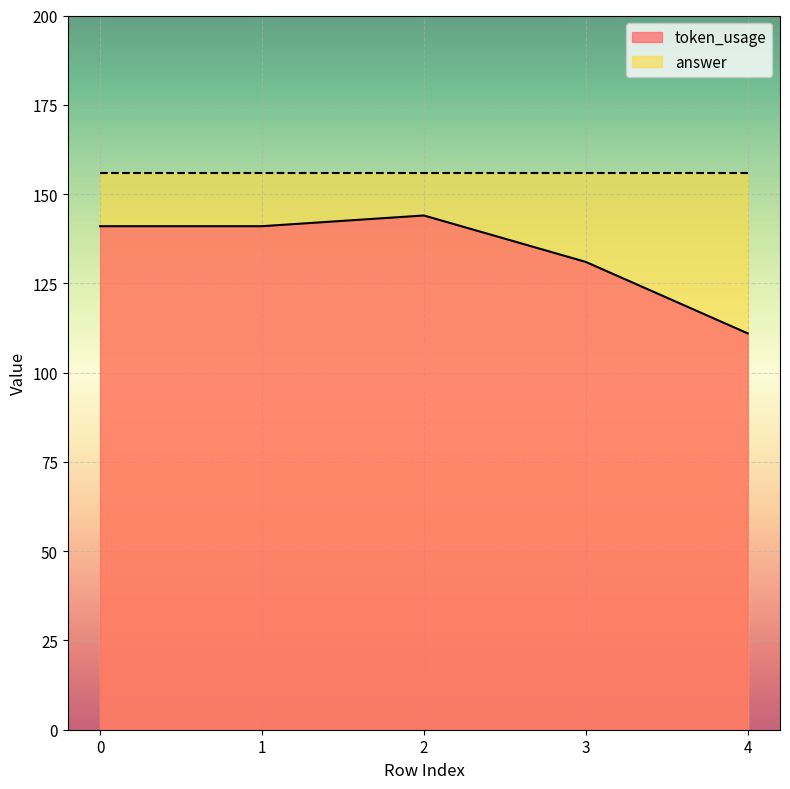

Count the number of data series in this chart.

2